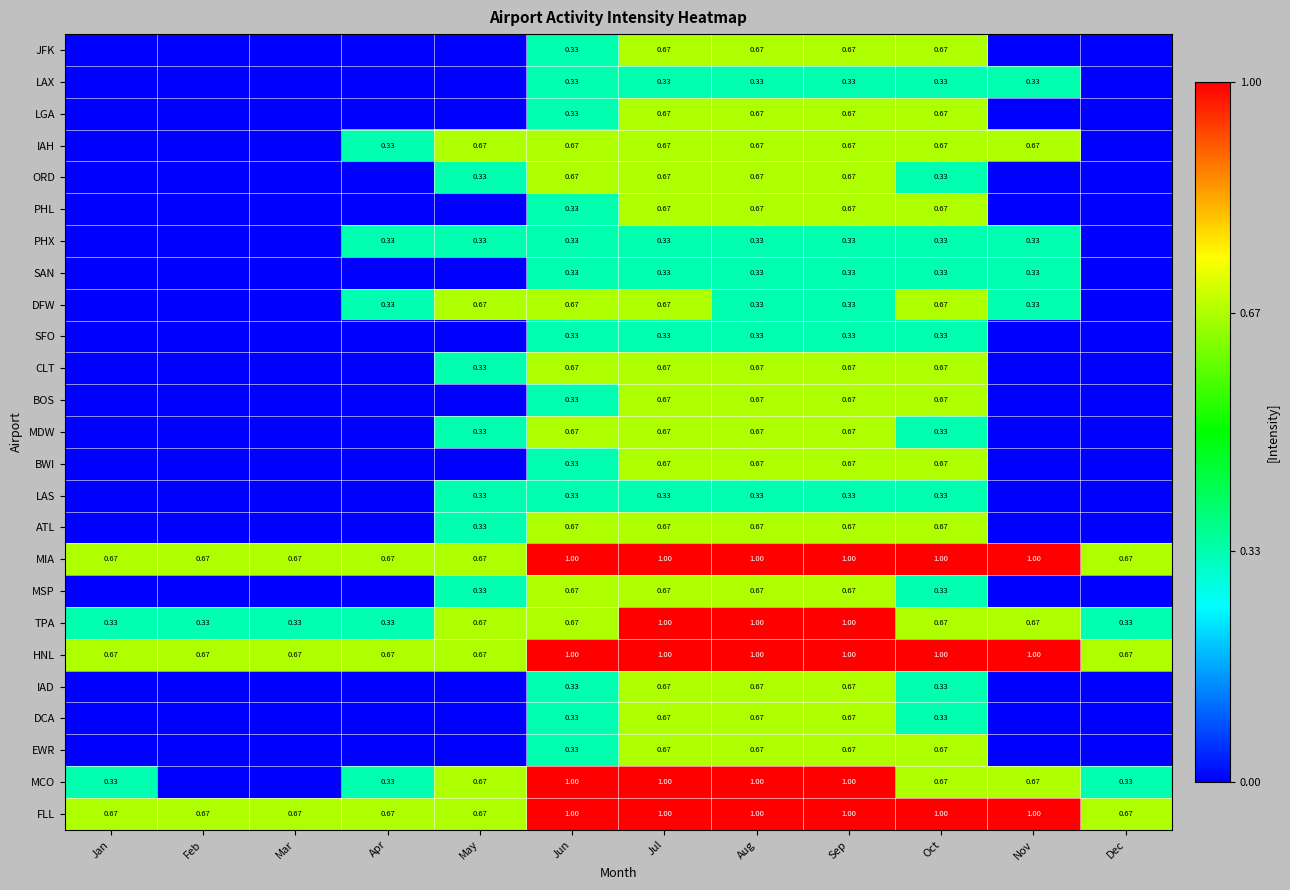

How many positive values does the IAD series have?

5